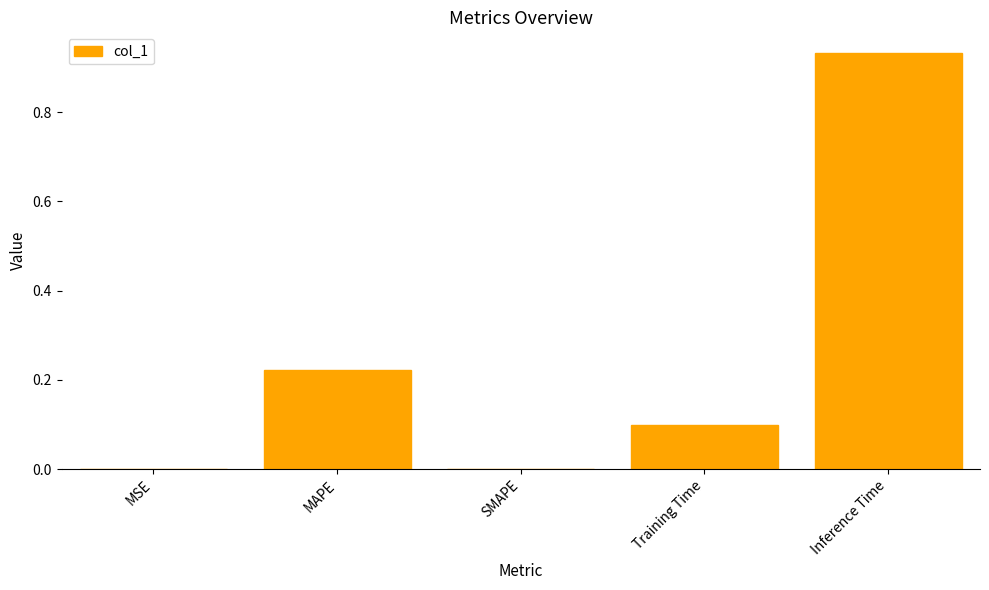

Which has a higher value, MAPE or Training Time?

MAPE